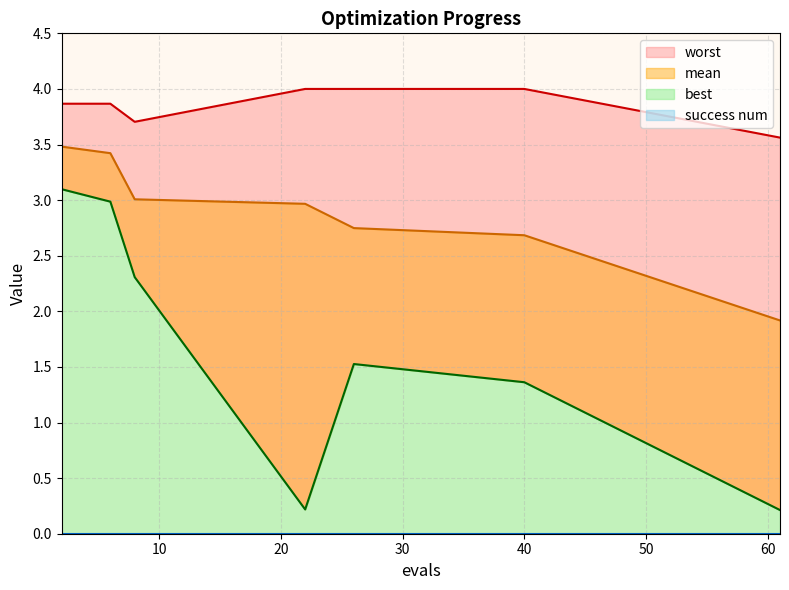

At which category is the sum across all series the highest?

2